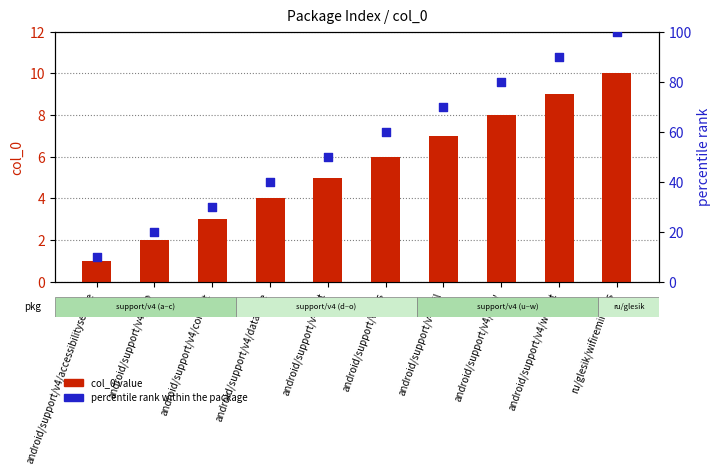

What is the total value across all series at android/support/v4/net?

55